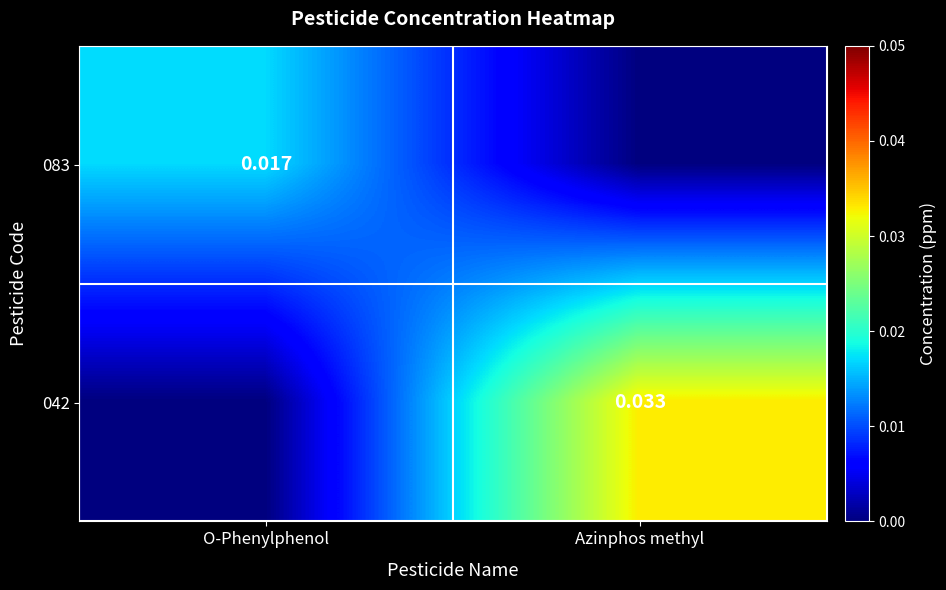

Which series has the largest range (max minus min)?

042